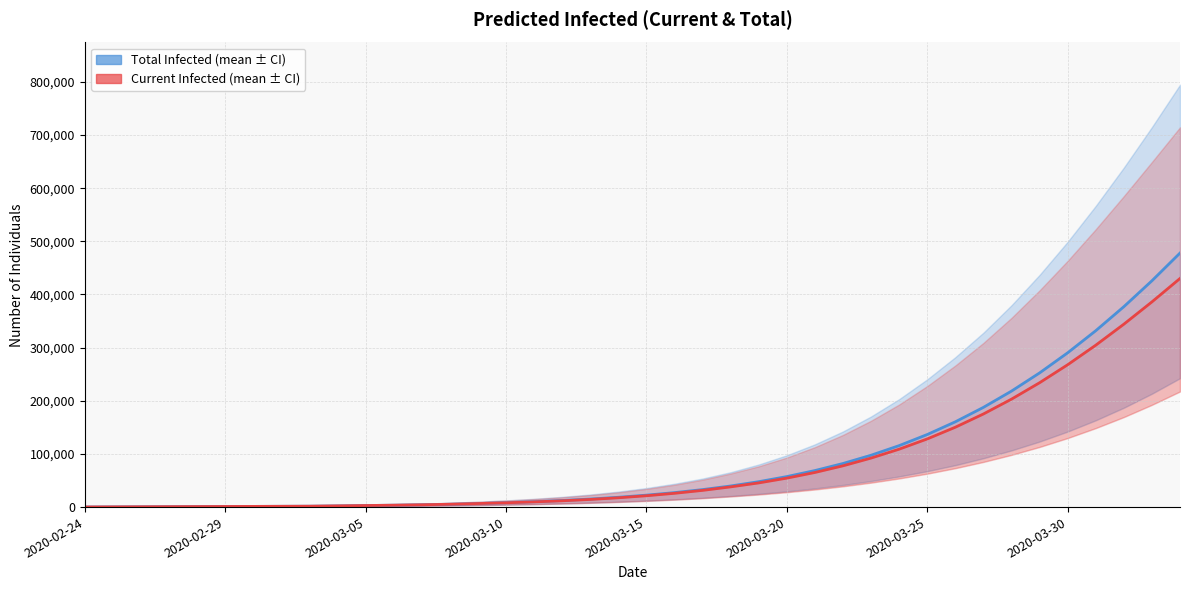

What is the greatest value displayed?

477892